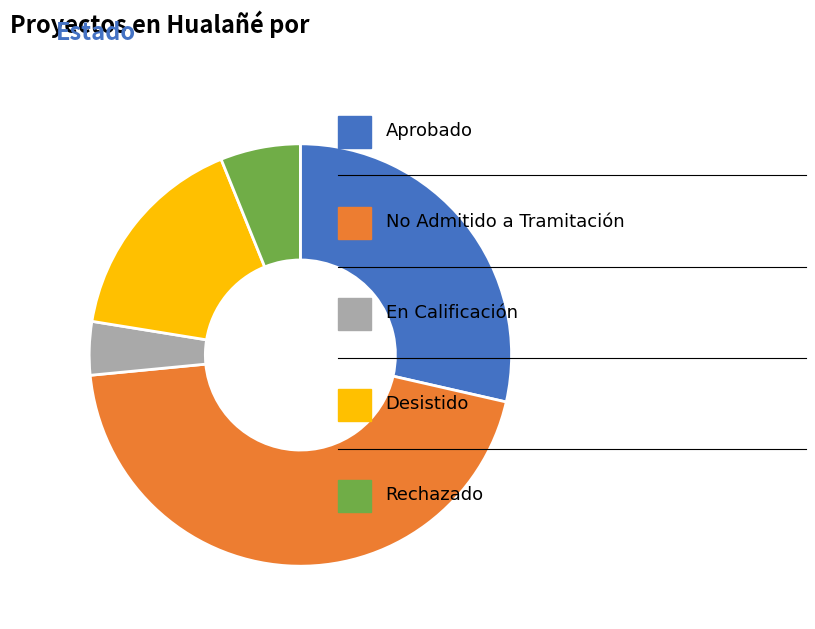

Does any single category account for the majority?

No